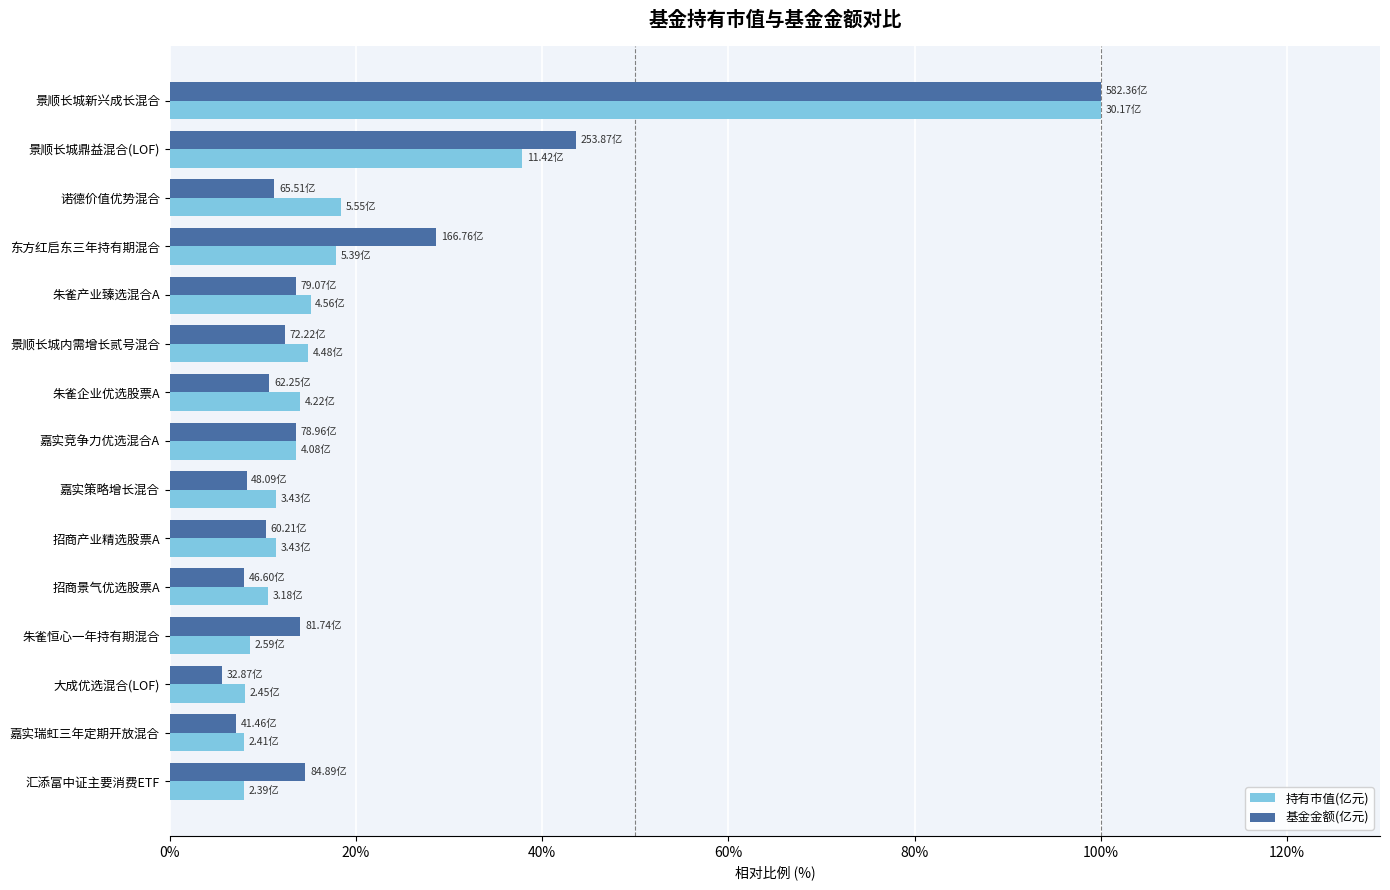

What is the maximum value shown in the chart?

100.0